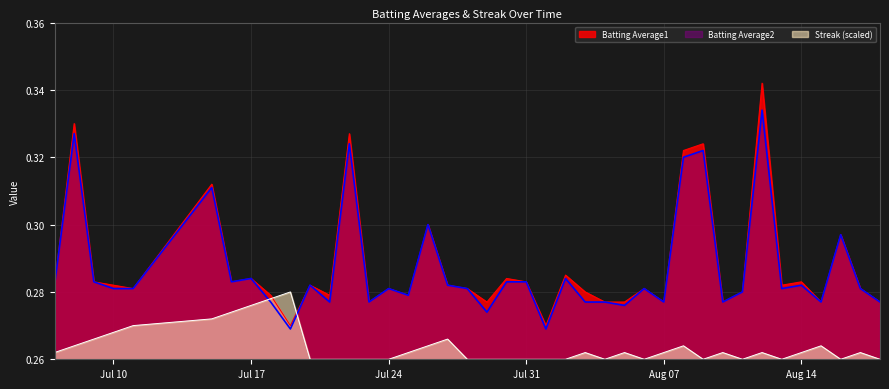

What is the greatest value displayed?

0.3